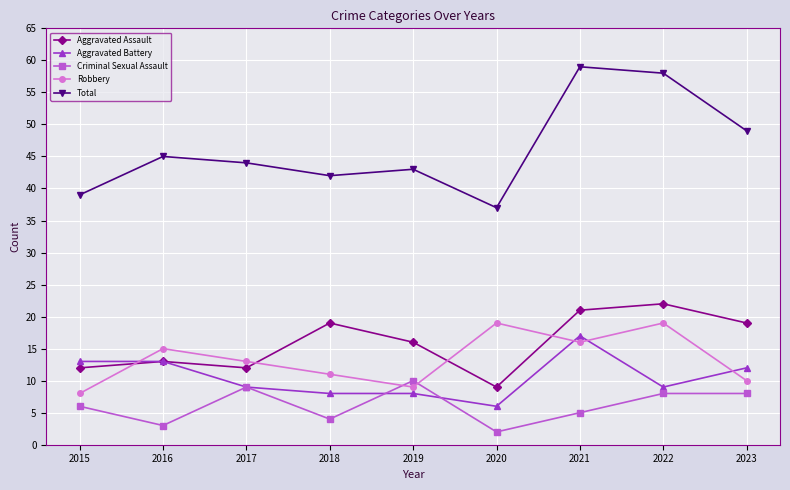

Rank the series by their maximum value, from highest to lowest.

Total, Aggravated Assault, Robbery, Aggravated Battery, Criminal Sexual Assault